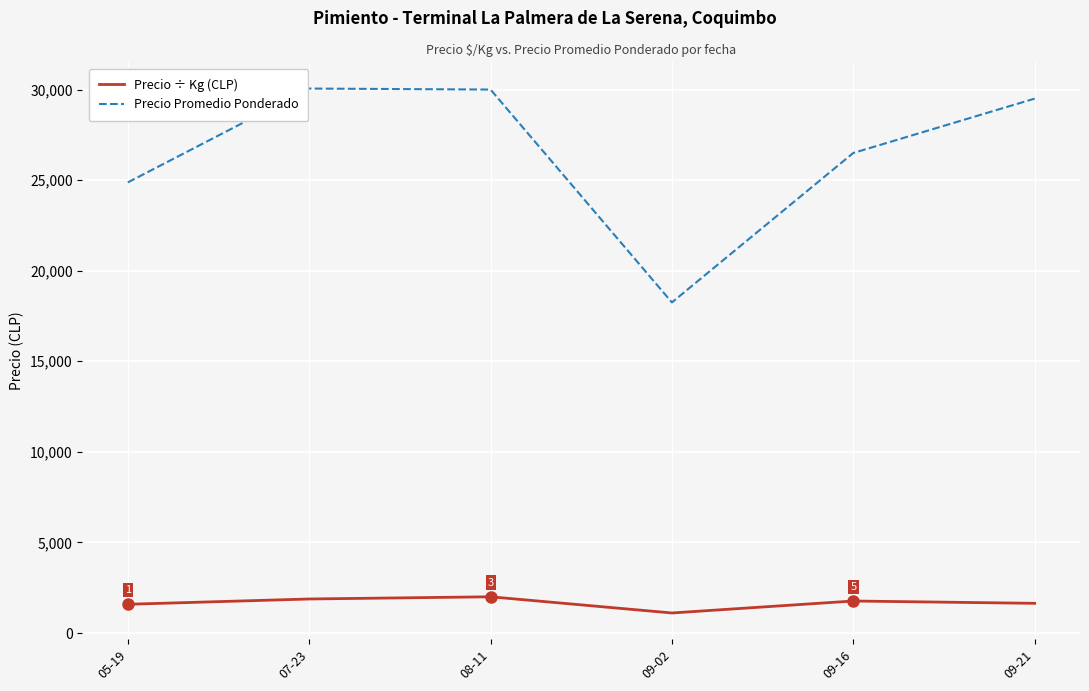

Which series has the largest total across all categories?

Precio Promedio Ponderado